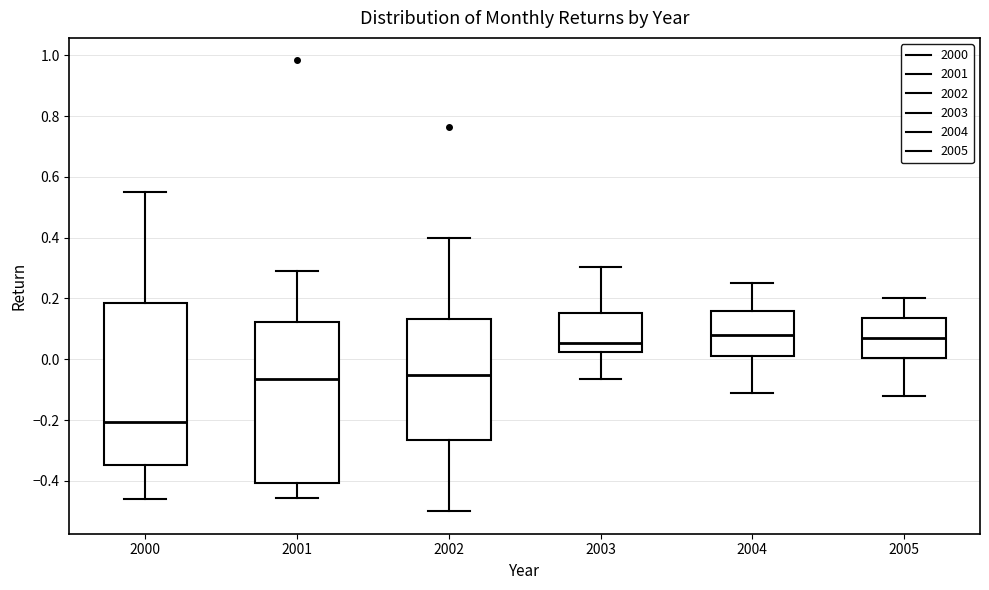

Reading left to right, transcribe this box plot: for each box, give where its median line is, the range the box spans, and where its two whiskers end, as read against the y-axis. The values are not printed on the chart, so give them approximately, as read against the axis.

2000: median -0.20, box -0.34 to 0.18, whiskers -0.46 to 0.54
2001: median -0.06, box -0.40 to 0.12, whiskers -0.46 to 0.30
2002: median -0.06, box -0.26 to 0.14, whiskers -0.50 to 0.40
2003: median 0.06, box 0.02 to 0.16, whiskers -0.06 to 0.30
2004: median 0.08, box 0.02 to 0.16, whiskers -0.10 to 0.26
2005: median 0.08, box 0.00 to 0.14, whiskers -0.12 to 0.20